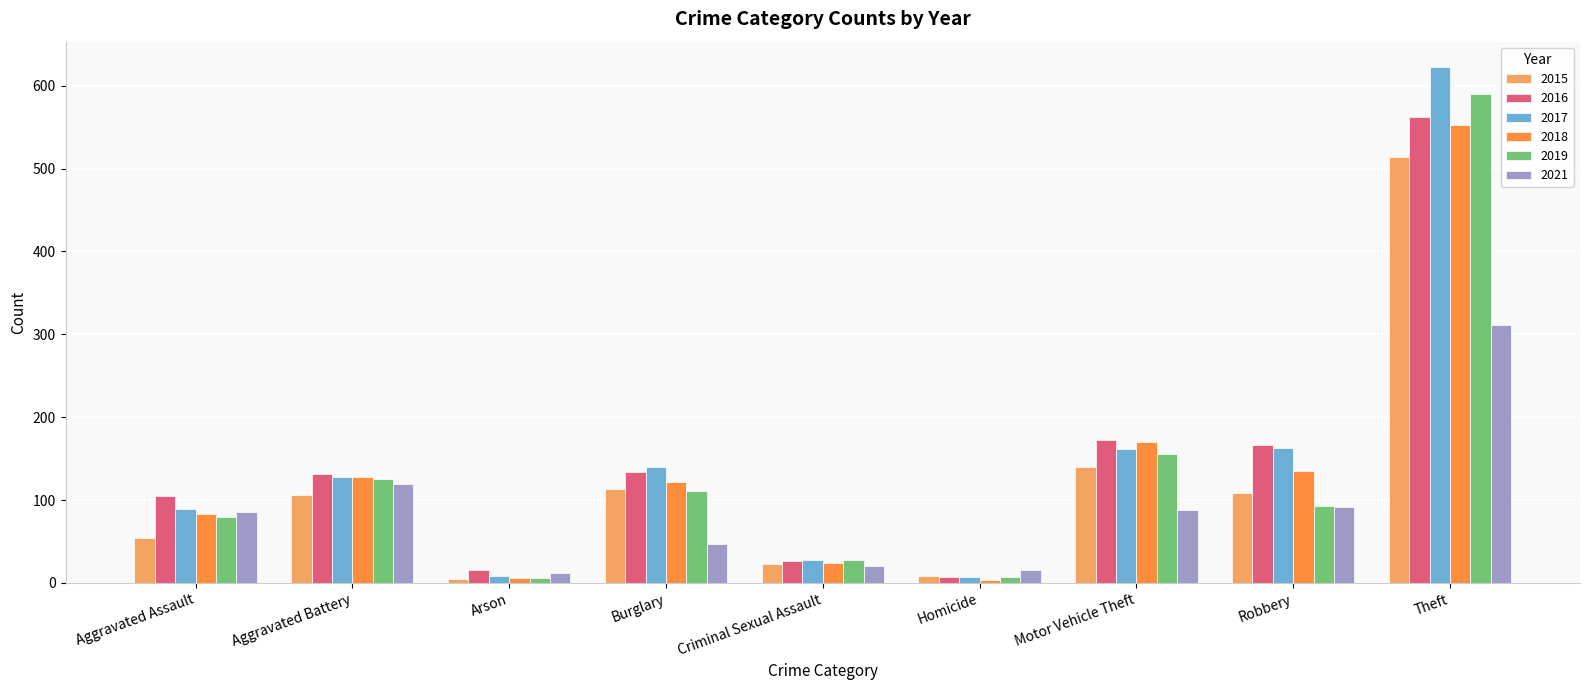

What is the sum of all 2016 values?

1321